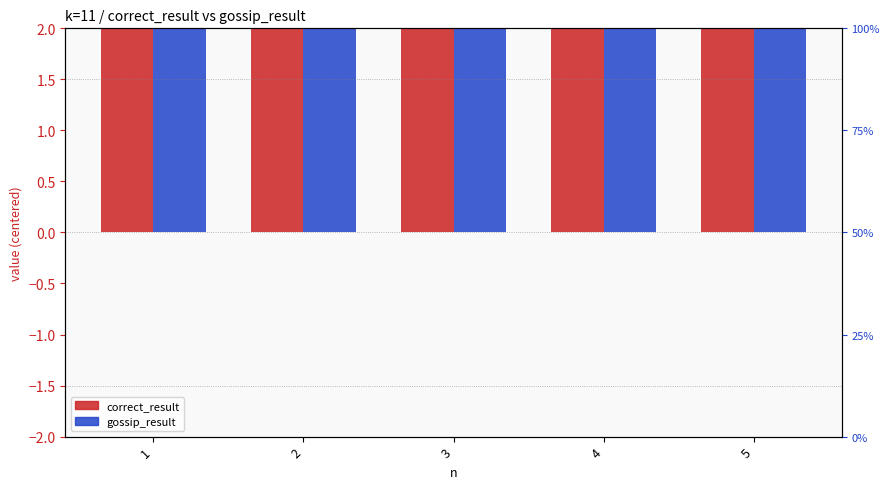

Which label corresponds to the largest value in the chart?

1